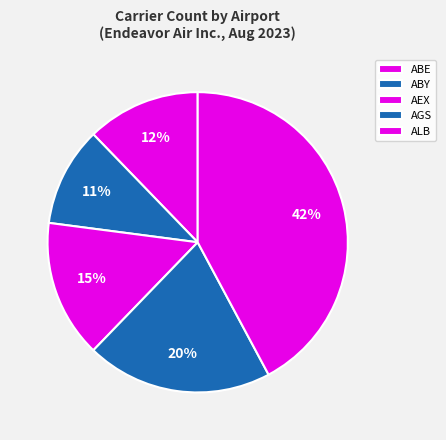

Between ABY and ABE, which is larger?

ABE